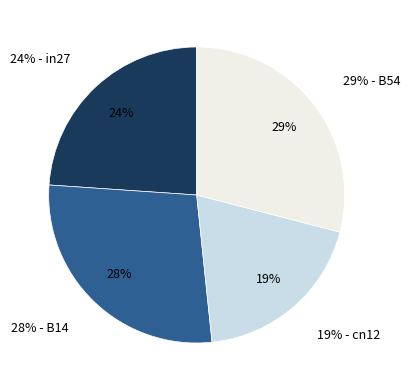

Does cn12 account for over 50% of the chart?

No